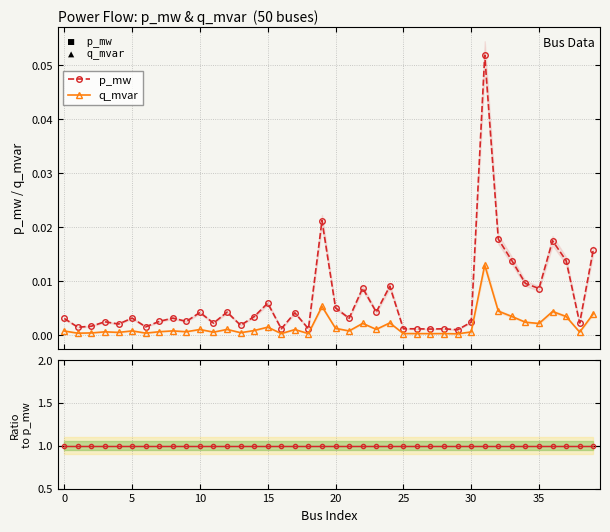

True or false: q_mvar has a value of 0.0 at 20.

True